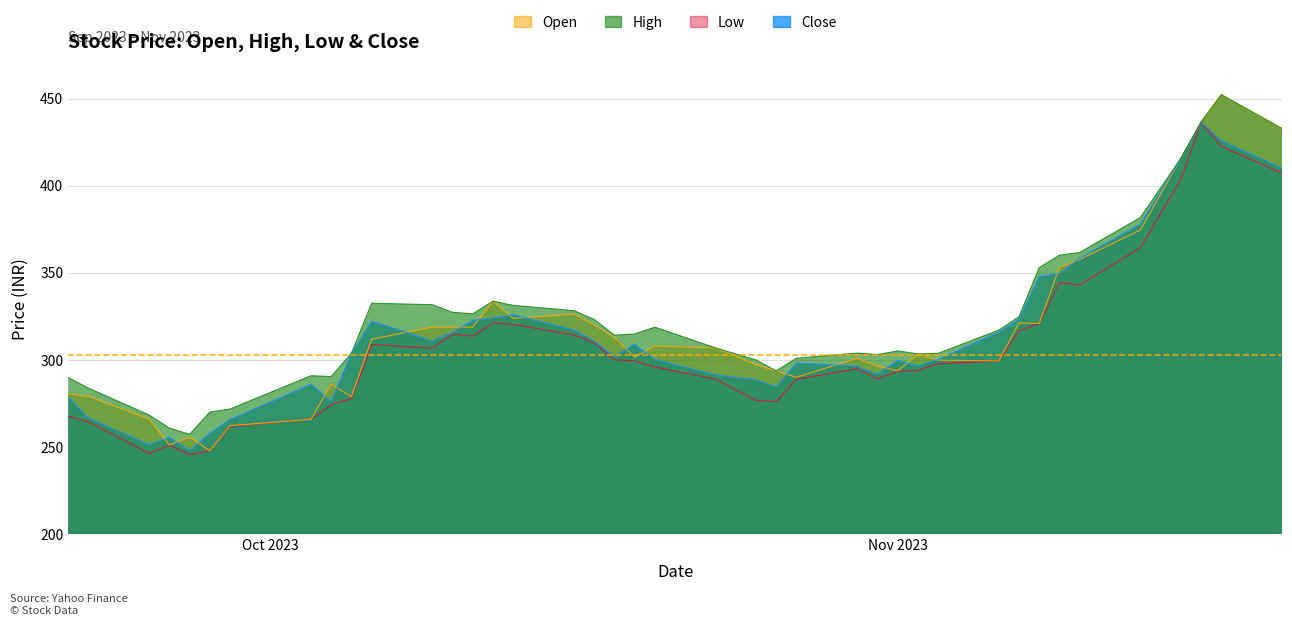

What is the minimum value for High?

257.3